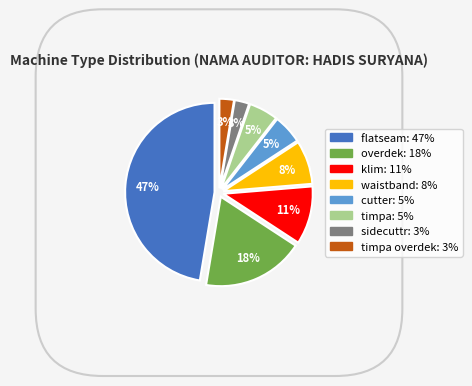

Is there any slice that represents more than half of the pie?

No